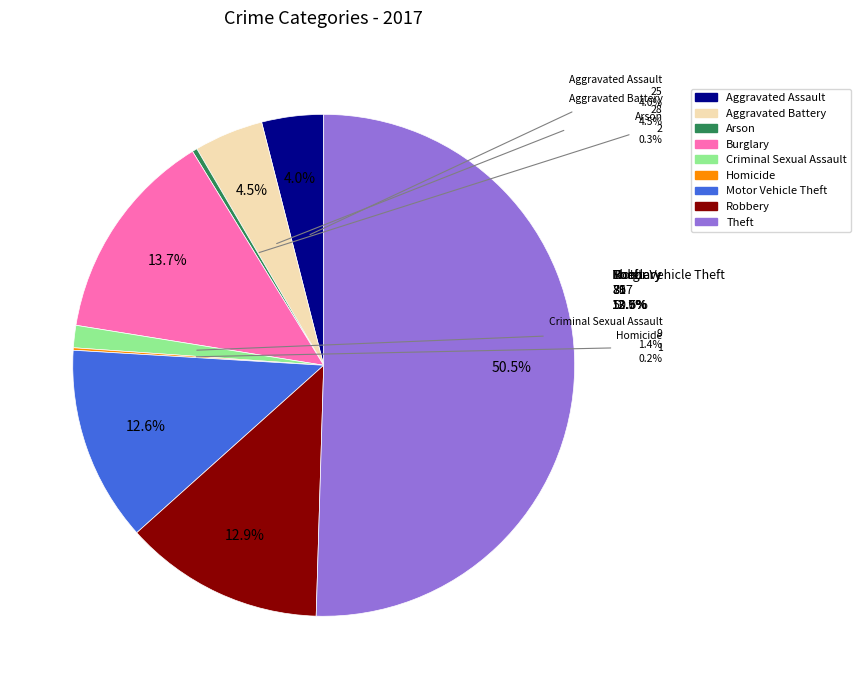

True or false: Motor Vehicle Theft accounts for 13% of the total.

True